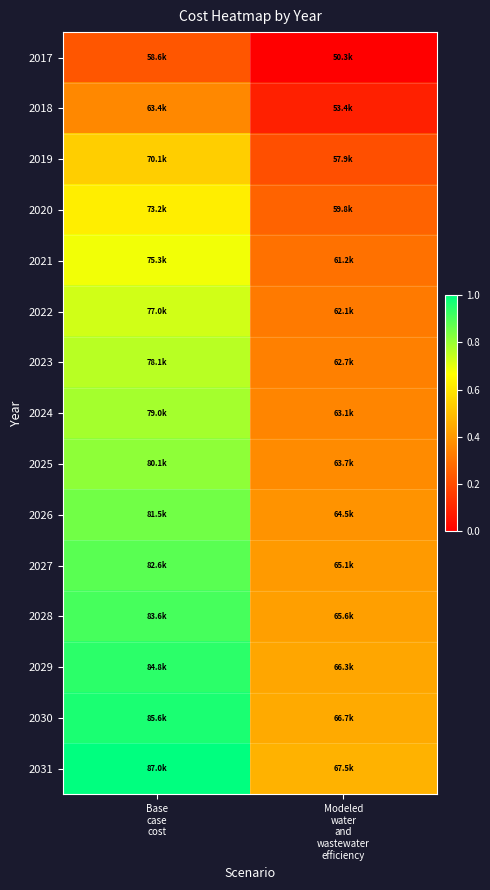

Reading left to right, list all the values displayed in this chart.

2017: Base
case
cost=0.2	Modeled
water
and
wastewater
efficiency=0.0
2018: Base
case
cost=0.4	Modeled
water
and
wastewater
efficiency=0.1
2019: Base
case
cost=0.5	Modeled
water
and
wastewater
efficiency=0.2
2020: Base
case
cost=0.6	Modeled
water
and
wastewater
efficiency=0.3
2021: Base
case
cost=0.7	Modeled
water
and
wastewater
efficiency=0.3
2022: Base
case
cost=0.7	Modeled
water
and
wastewater
efficiency=0.3
2023: Base
case
cost=0.8	Modeled
water
and
wastewater
efficiency=0.3
2024: Base
case
cost=0.8	Modeled
water
and
wastewater
efficiency=0.4
2025: Base
case
cost=0.8	Modeled
water
and
wastewater
efficiency=0.4
2026: Base
case
cost=0.9	Modeled
water
and
wastewater
efficiency=0.4
2027: Base
case
cost=0.9	Modeled
water
and
wastewater
efficiency=0.4
2028: Base
case
cost=0.9	Modeled
water
and
wastewater
efficiency=0.4
2029: Base
case
cost=0.9	Modeled
water
and
wastewater
efficiency=0.4
2030: Base
case
cost=1.0	Modeled
water
and
wastewater
efficiency=0.4
2031: Base
case
cost=1.0	Modeled
water
and
wastewater
efficiency=0.5